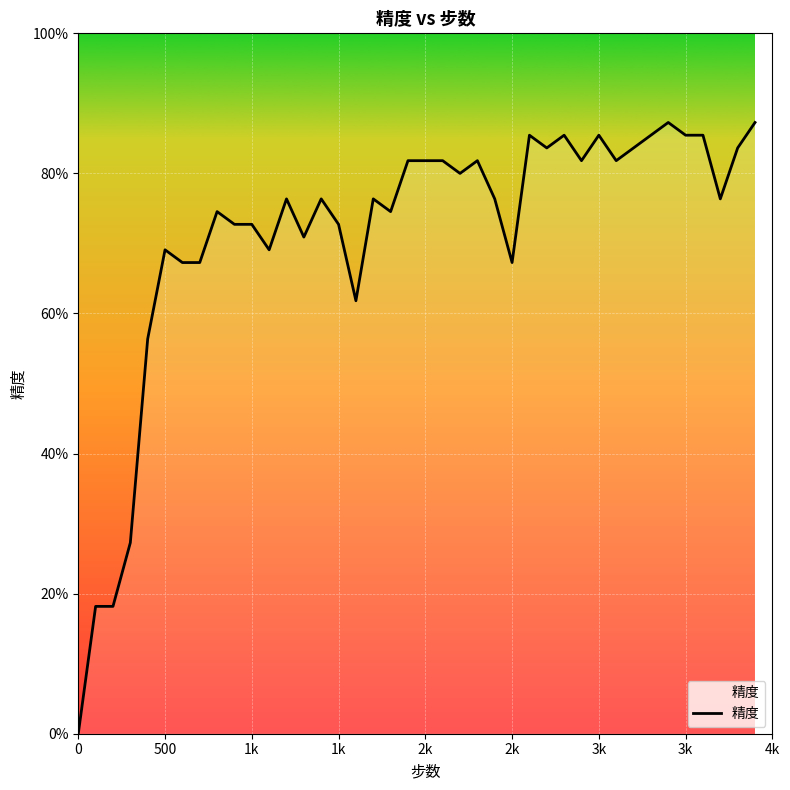

Count the values in the range 0 to 1.

40